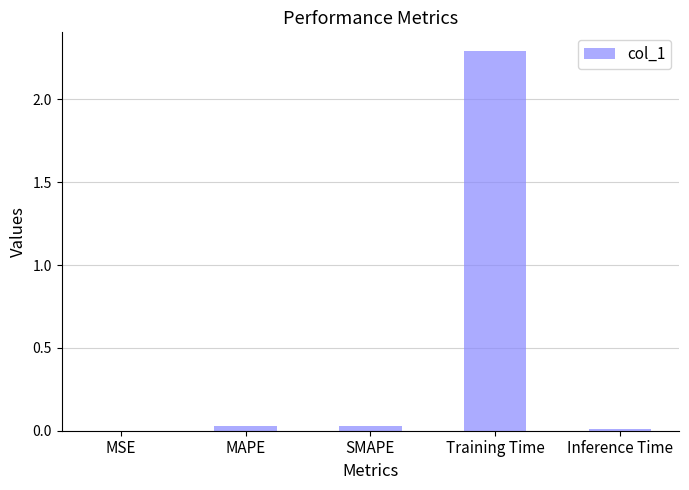

What is the sum of all values?

2.4